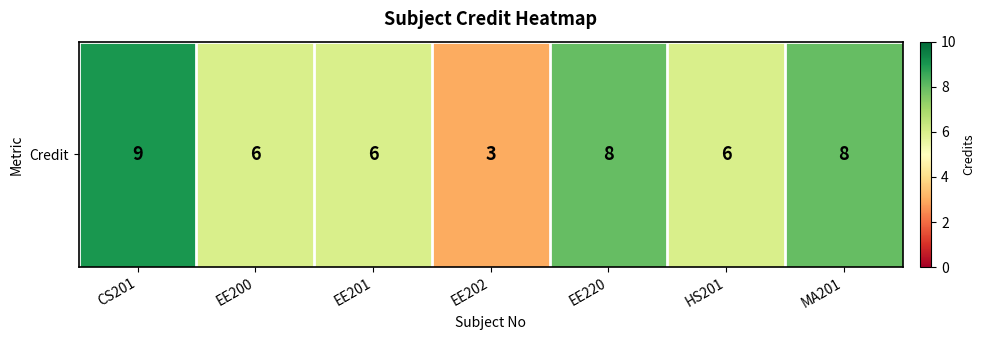

How many data points are less than 6?

1